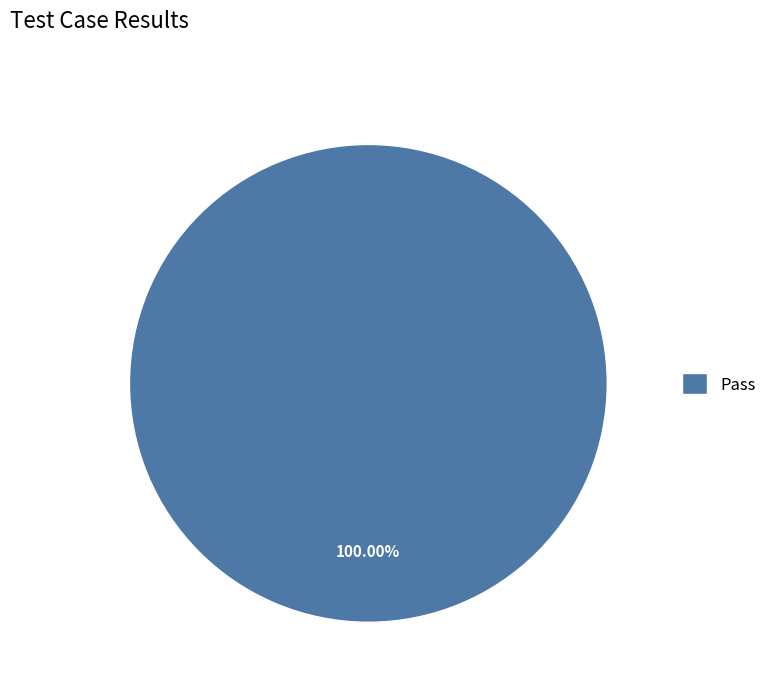

Rank the categories by value from highest to lowest.

Pass